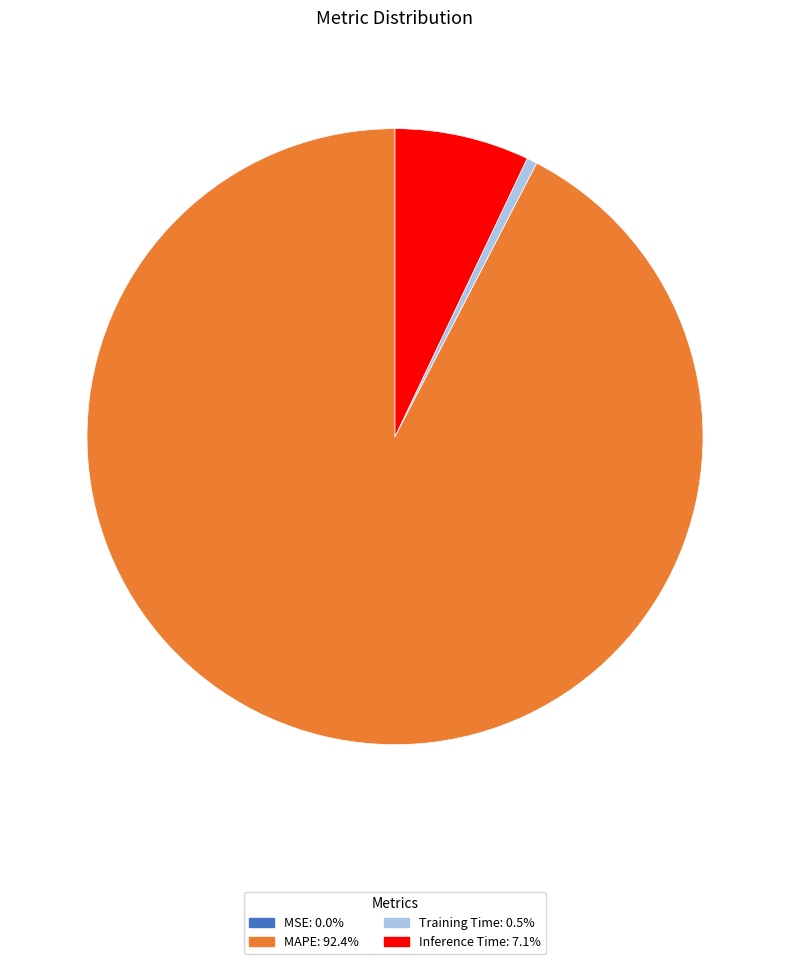

Which slice is the largest?

MAPE